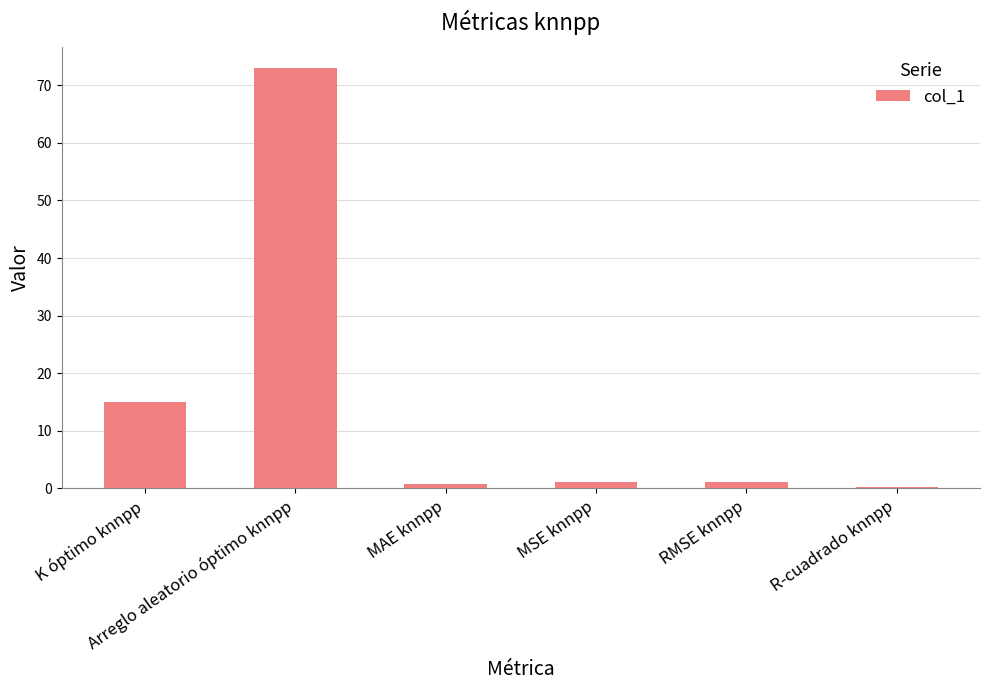

What is the sum of all values?

91.1